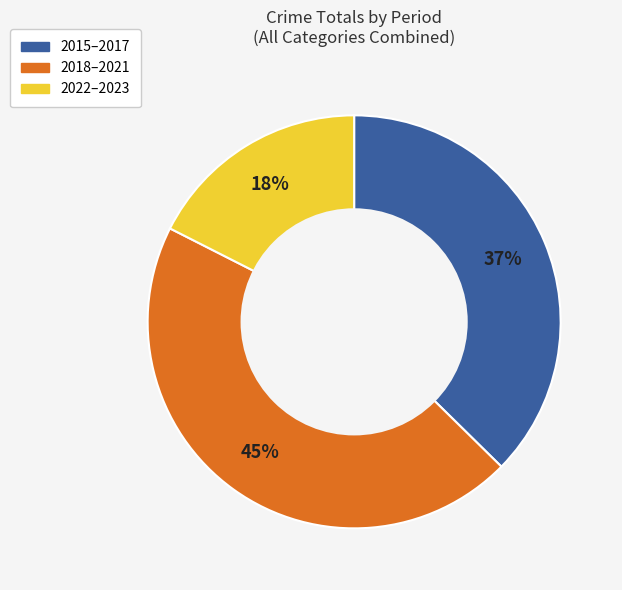

To the nearest percent, what is the average slice percentage?

33%